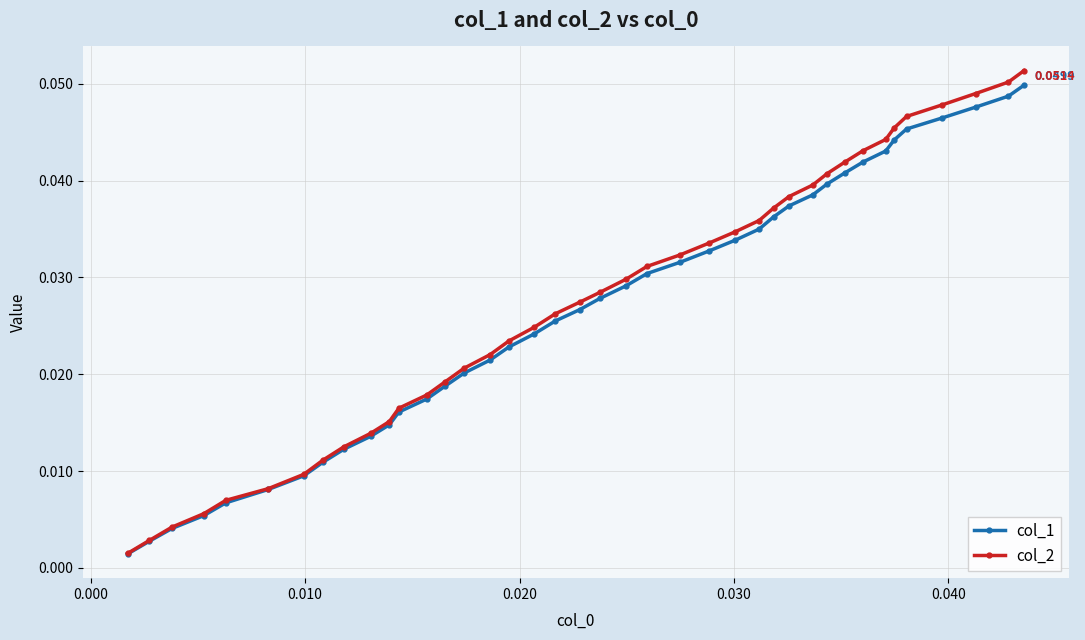

Is this an area chart (filled region under the line)?

No